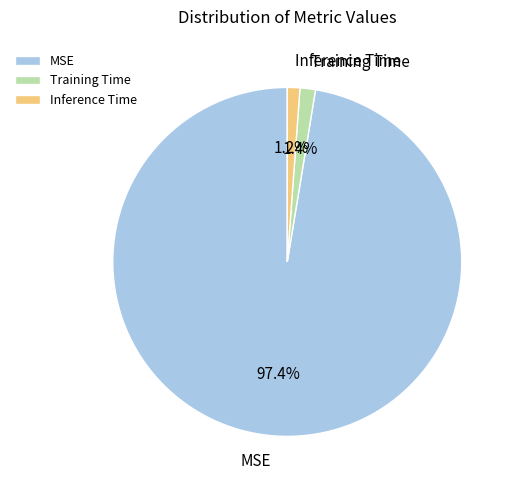

Is there any slice that represents more than half of the pie?

Yes